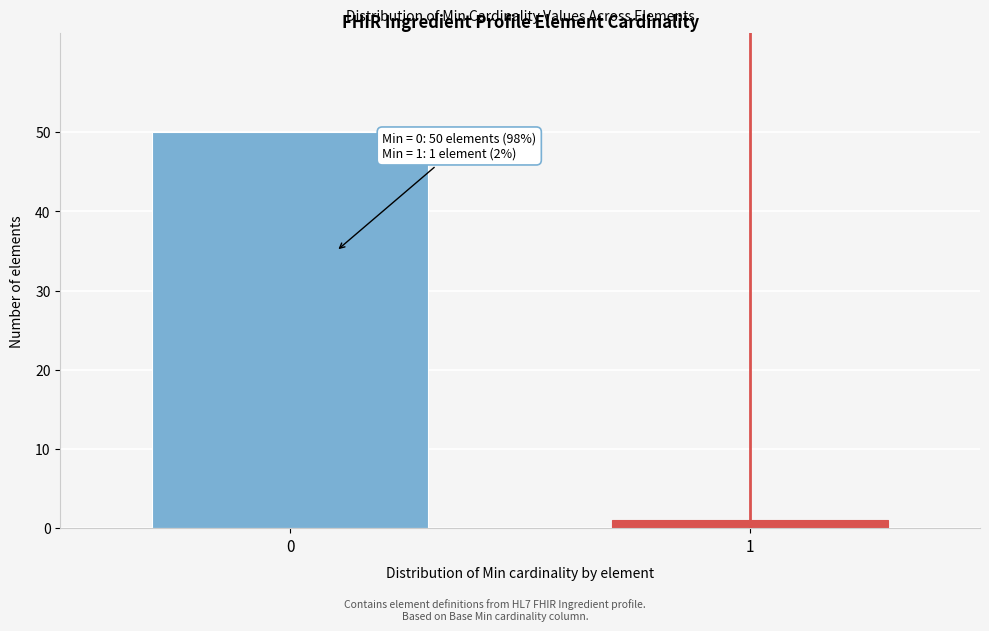

Reading left to right, extract all data points from this chart.

0=50	1=1